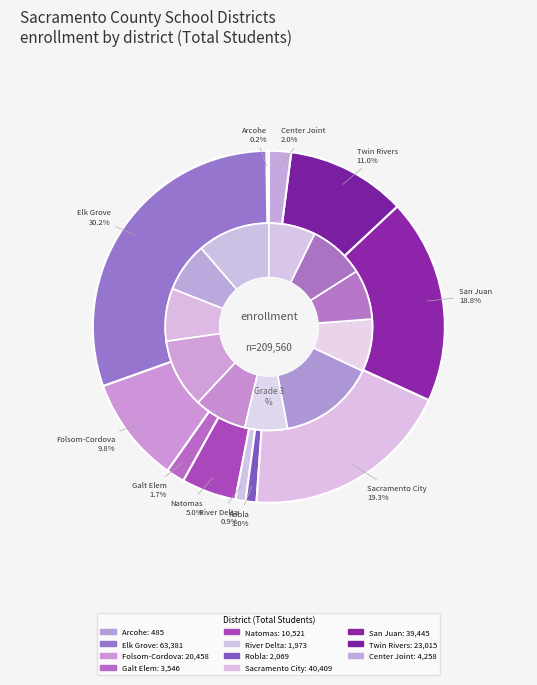

The Robla Elementary slice represents 1% of the pie. True or false?

True